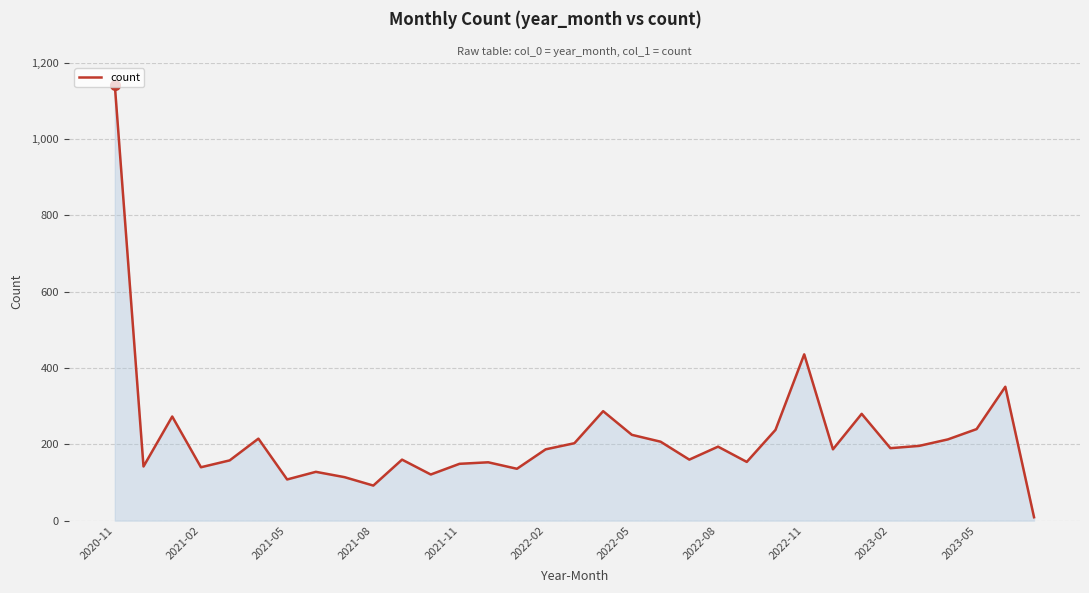

What is the difference between the maximum and minimum values?

1134